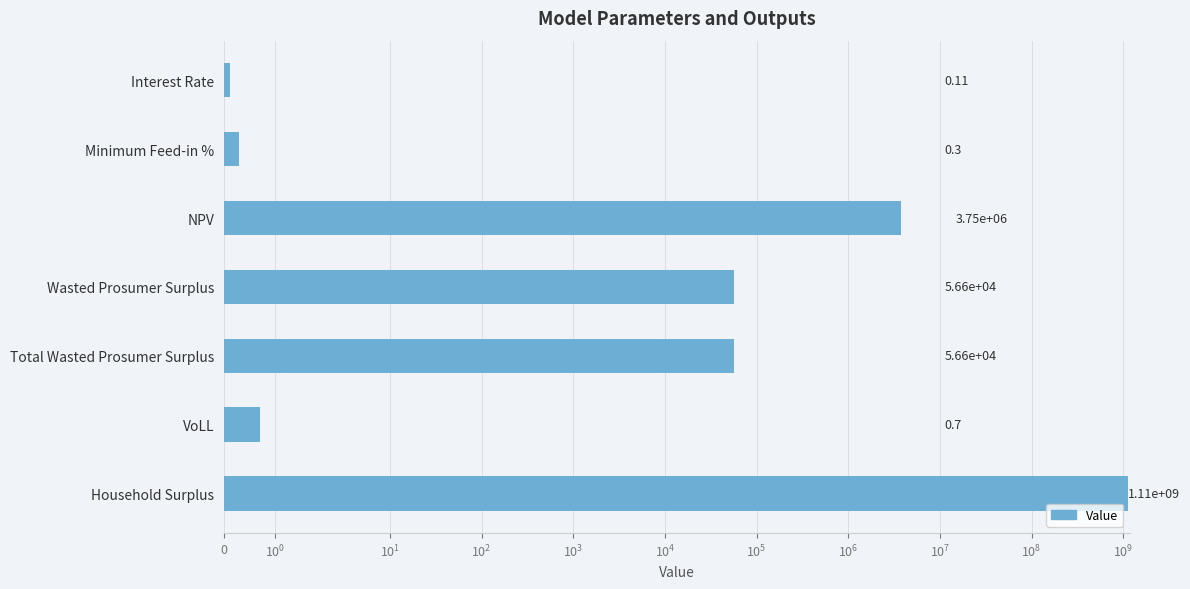

What is the sum of all values?

1116837947.0